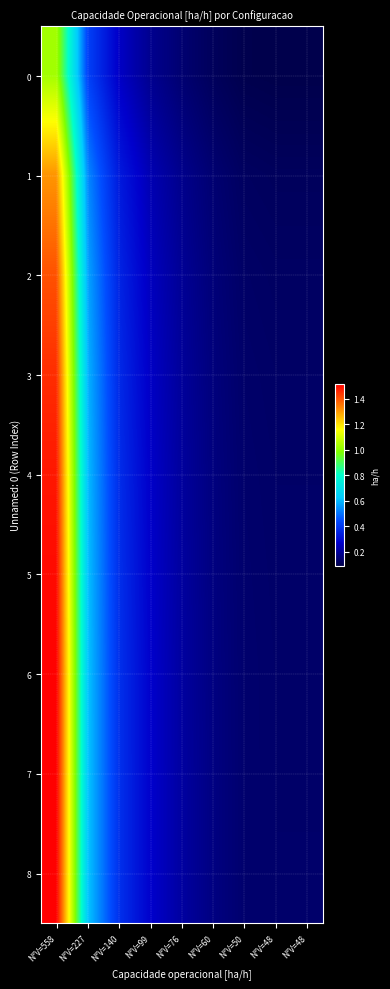

Which series has the largest total across all categories?

8